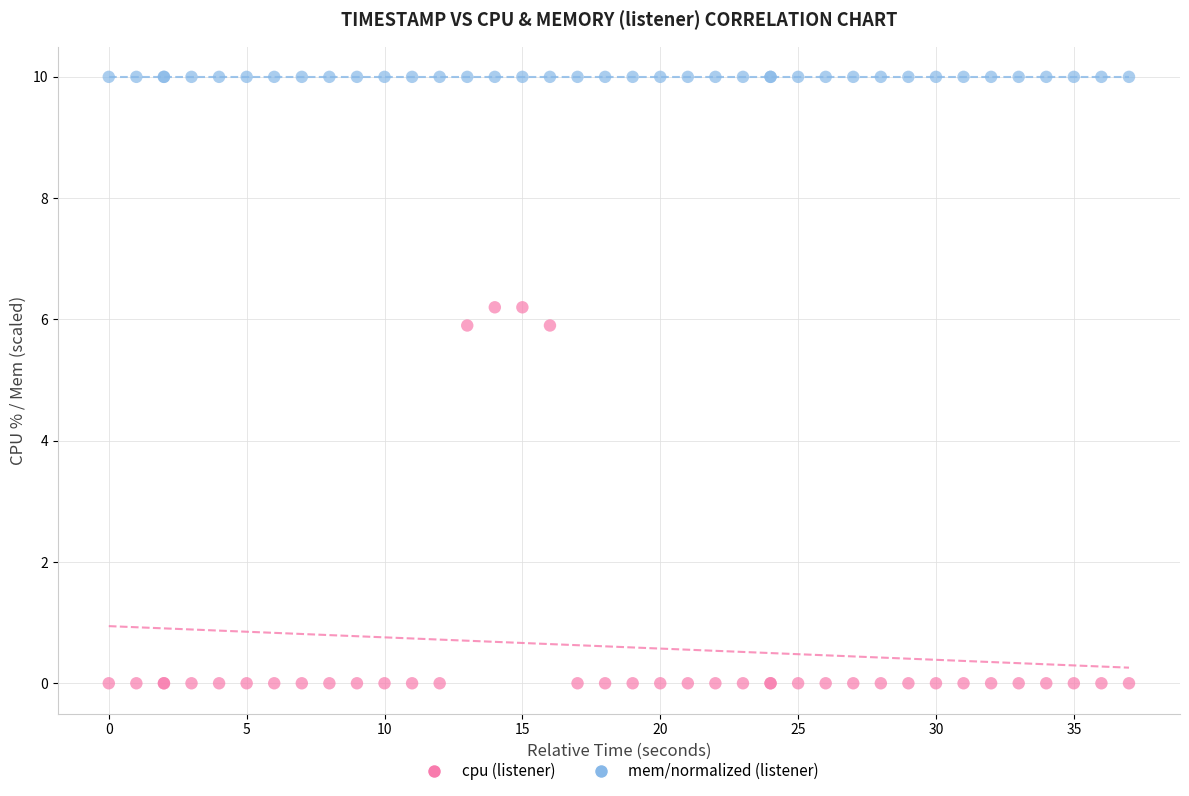

Which series reaches the minimum Y coordinate?

cpu (listener)